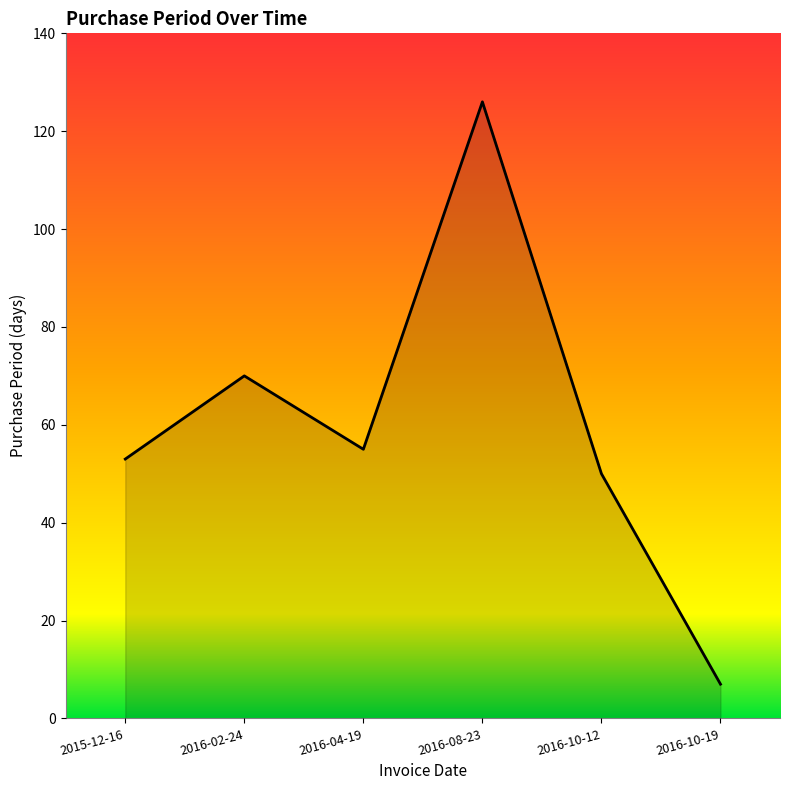

What is the difference between the maximum and minimum values?

119